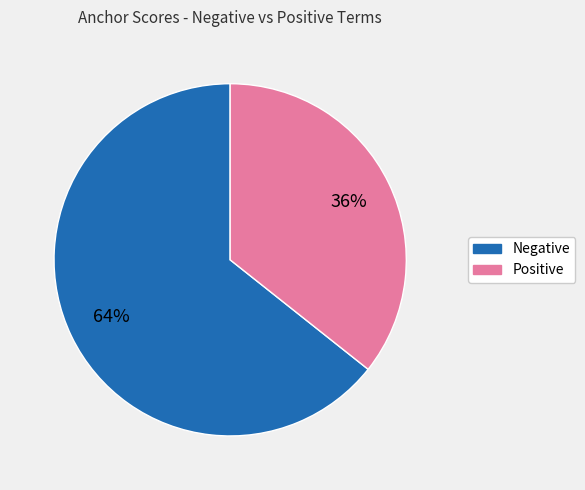

To the nearest percent, what is the average slice percentage?

50%